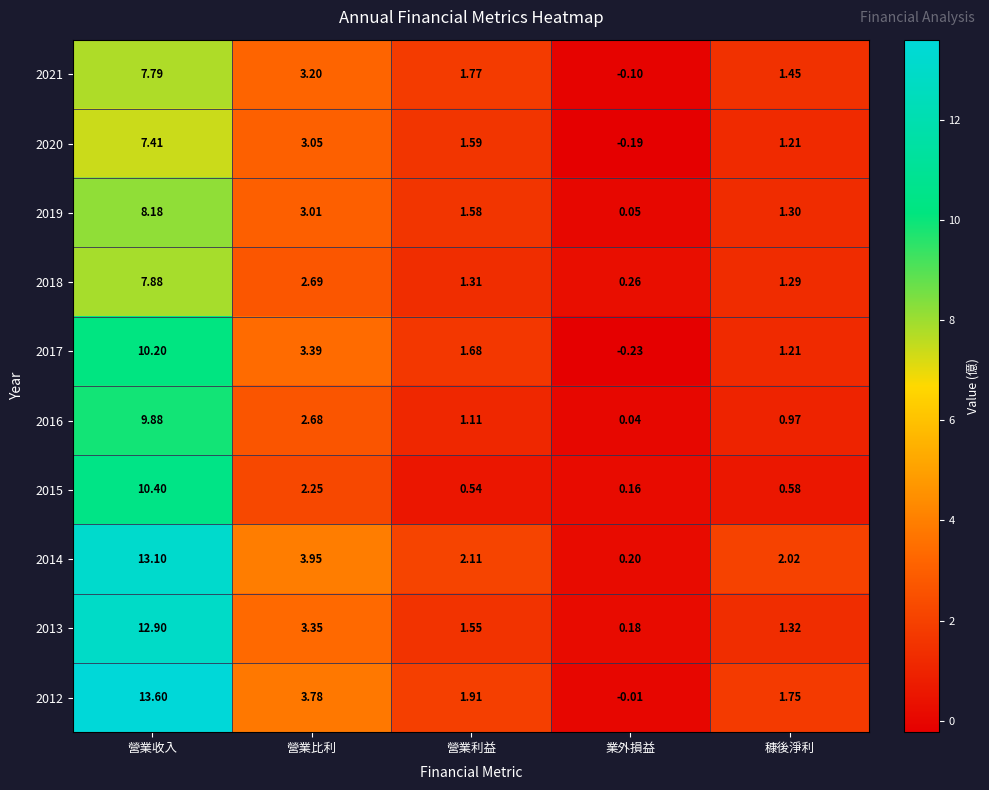

Rank the series by their maximum value, from lowest to highest.

2020, 2021, 2018, 2019, 2016, 2017, 2015, 2013, 2014, 2012